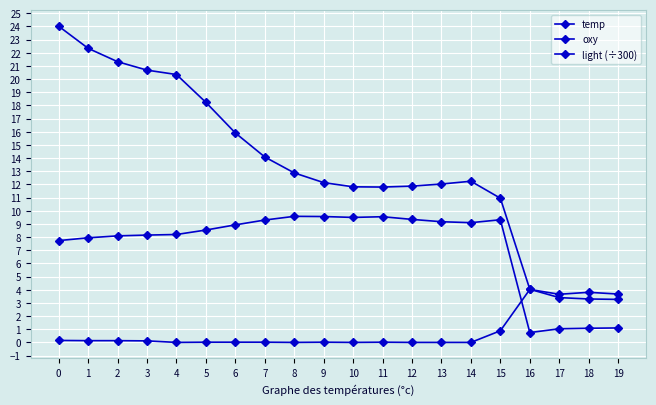

Reading left to right, list all the values displayed in this chart.

temp: 24.0	22.3	21.3	20.7	20.3	18.2	15.9	14.1	12.9	12.1	11.8	11.8	11.9	12.0	12.2	10.9	4.0	3.4	3.3	3.3
oxy: 7.7	7.9	8.1	8.2	8.2	8.5	8.9	9.3	9.6	9.6	9.5	9.5	9.3	9.2	9.1	9.3	0.7	1.0	1.1	1.1
light (÷300): 0.2	0.1	0.1	0.1	0.0	0.0	0.0	0.0	0.0	0.0	0.0	0.0	0.0	0.0	0.0	0.9	4.0	3.7	3.8	3.7